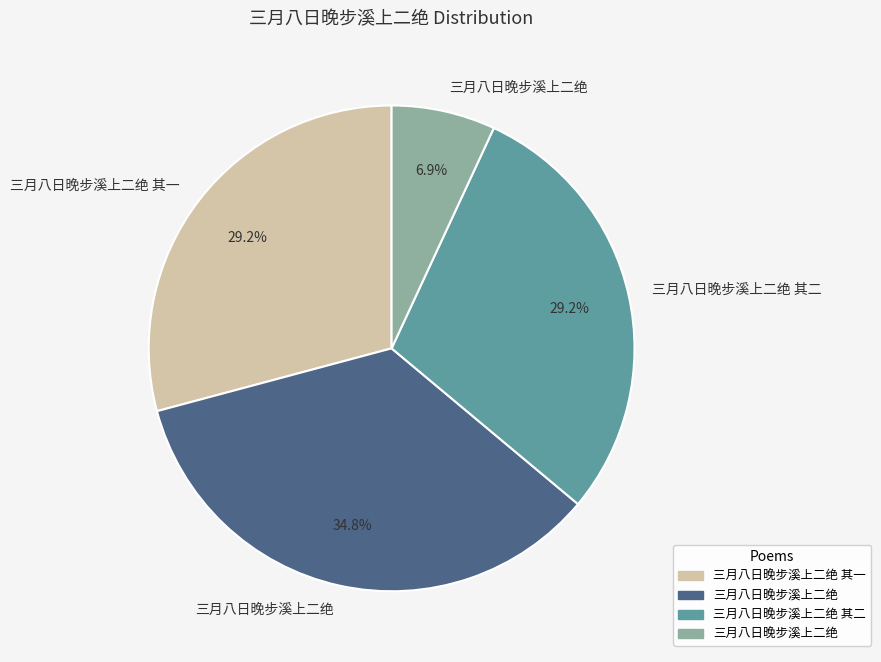

Is there a majority slice in this chart?

No